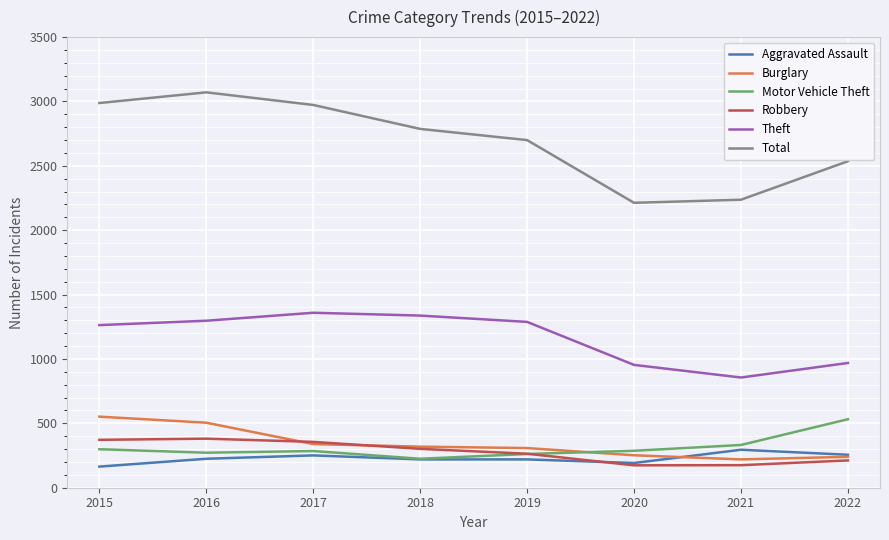

What is the spread (max minus min) of values at 2022?

2324